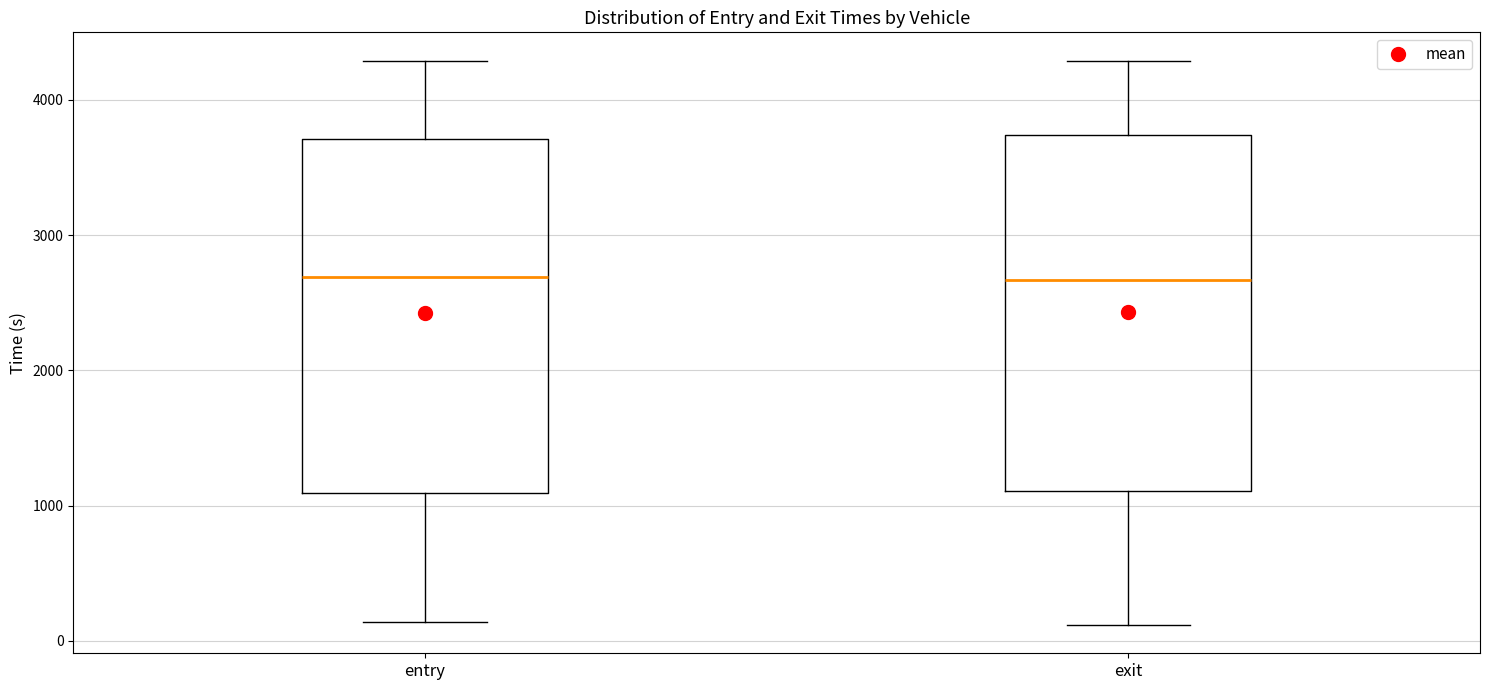

Where is the lower edge of the box for exit on the y-axis? The values are not printed on the chart, so give them approximately, as read against the axis.

1100